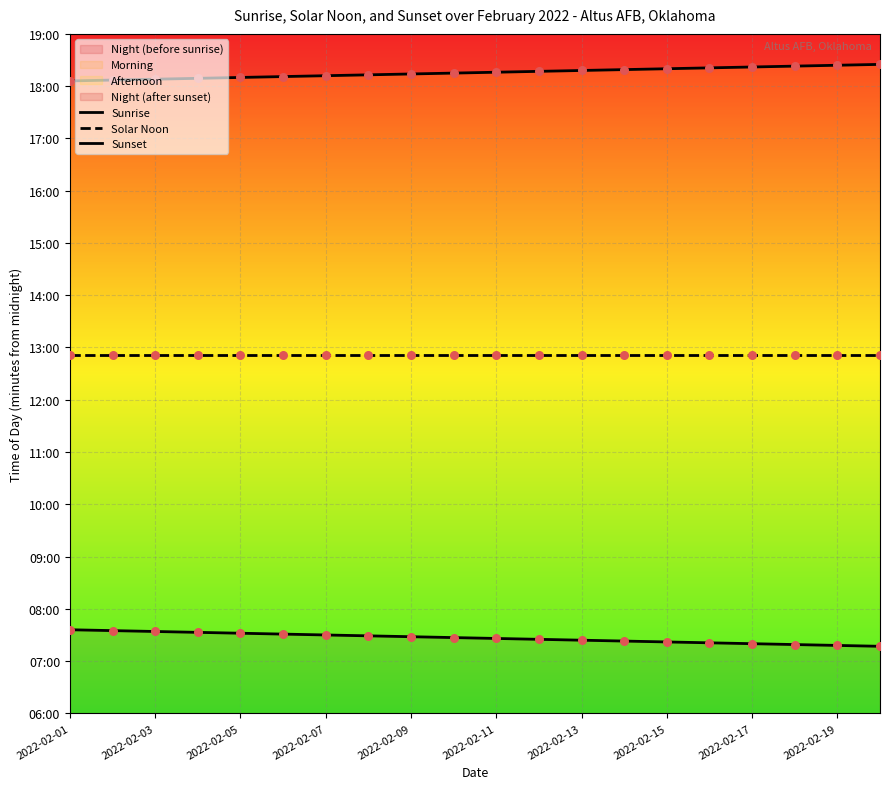

Which series has the largest total across all categories?

Sunset